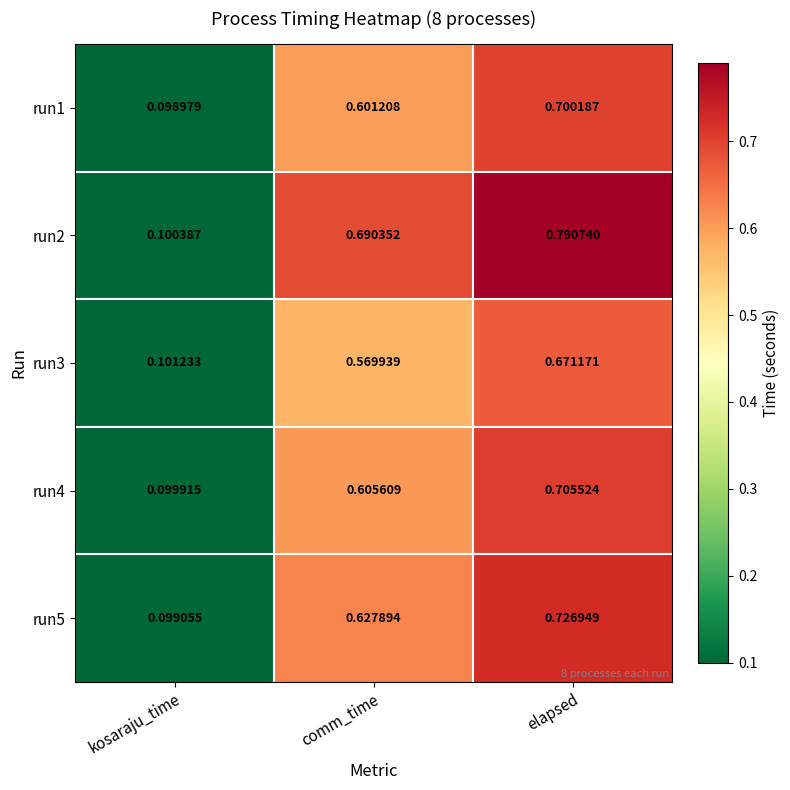

Where is run3 nearest to the value 0?

kosaraju_time